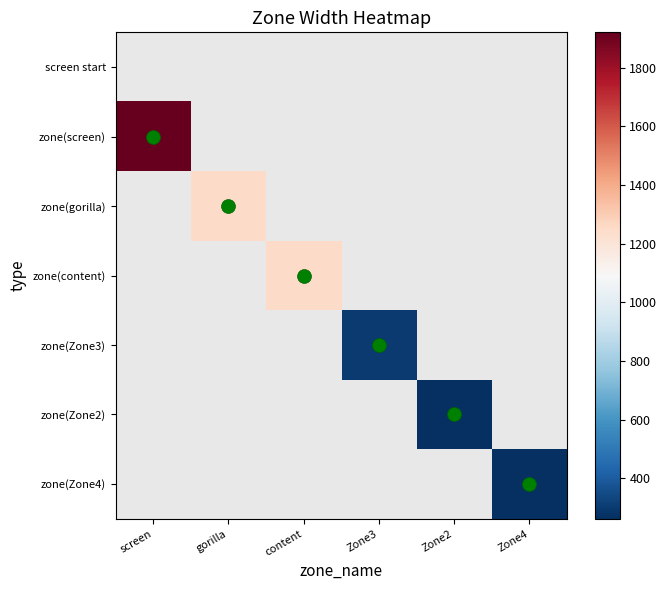

What is the minimum value shown in the chart?

262.0